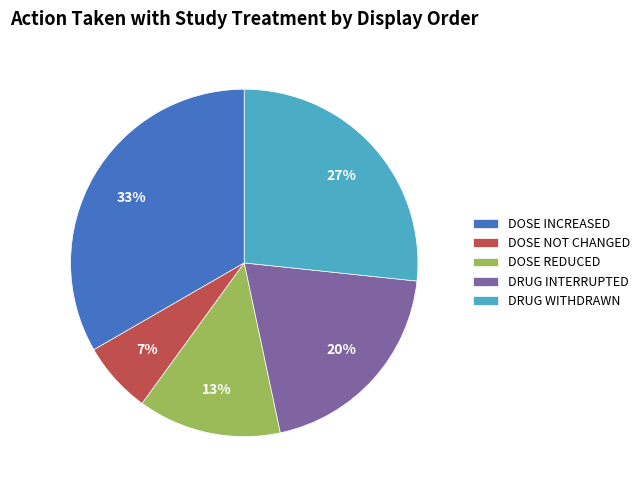

Combined, do DRUG WITHDRAWN and DOSE NOT CHANGED account for over 50%?

No